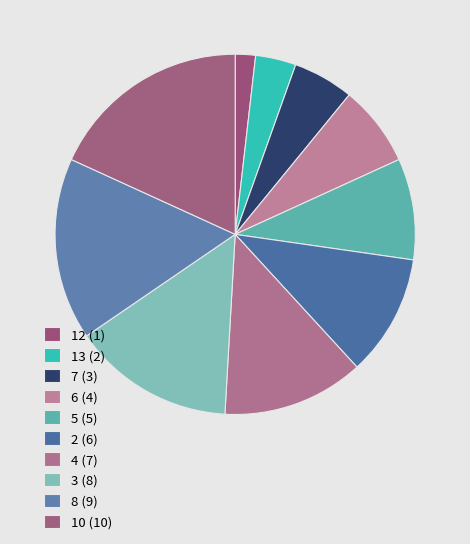

Which slice is the smallest?

12